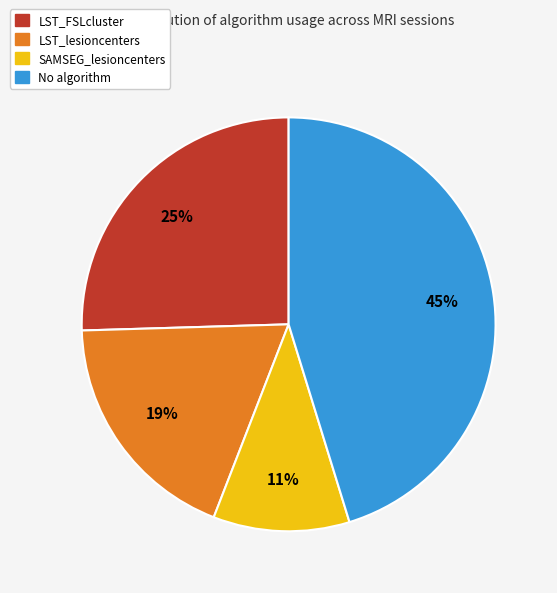

What is the largest slice in the pie chart?

No algorithm